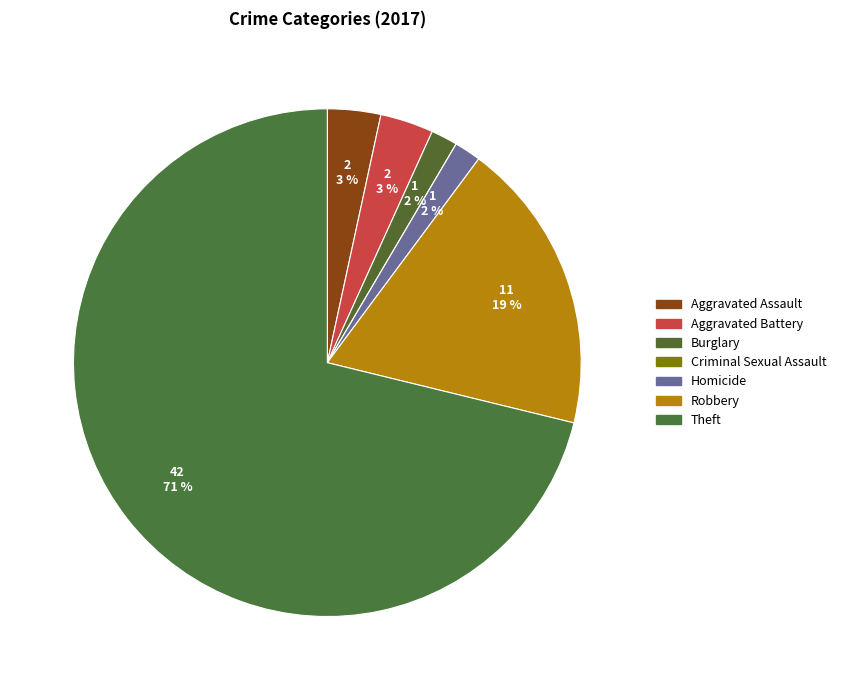

What is the smallest slice in the pie chart?

Criminal Sexual Assault